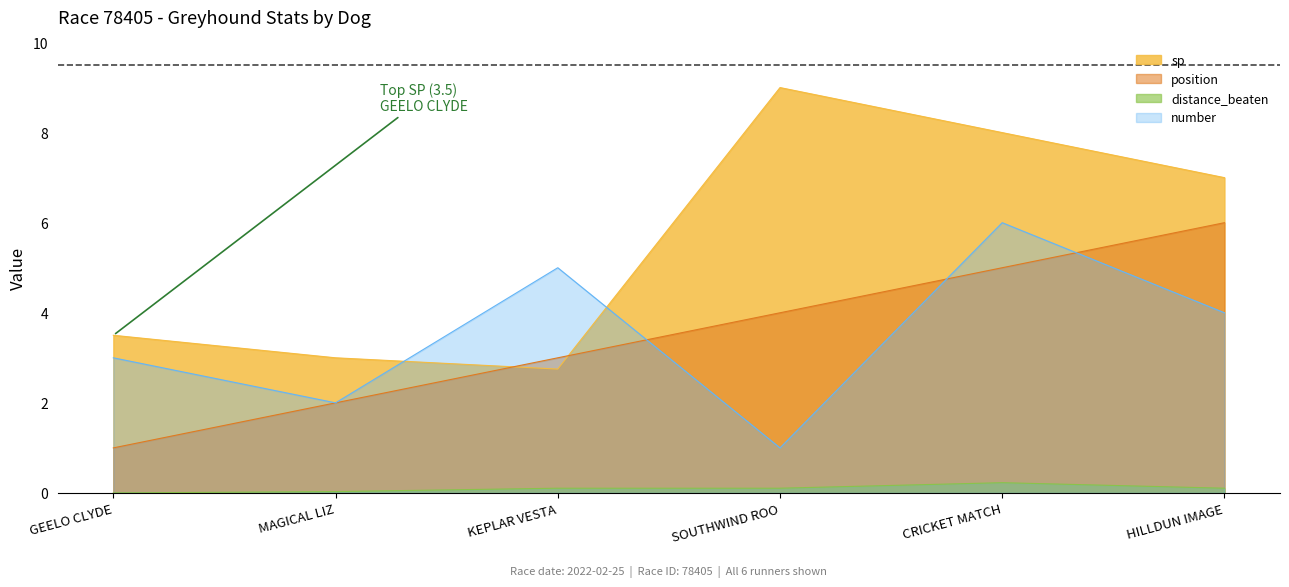

Which series has the largest total across all categories?

sp